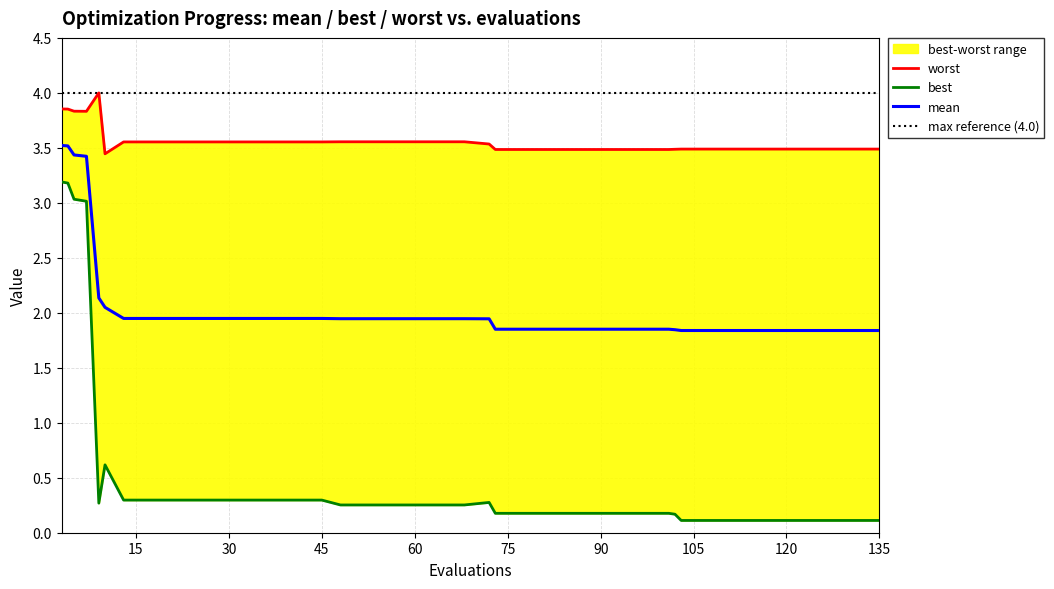

True or false: mean has a value of 2.8 at 45.

False